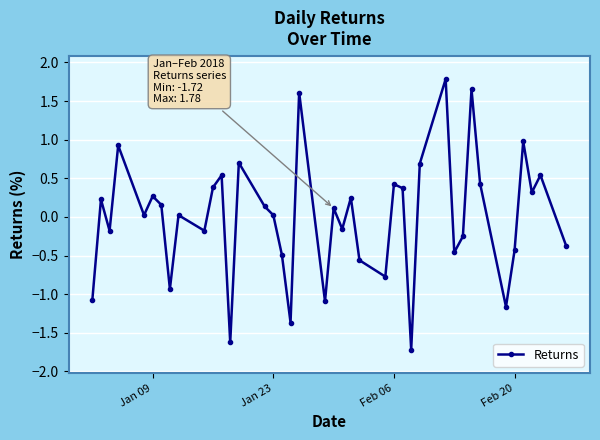

What is the difference between the maximum and second lowest values?

3.4